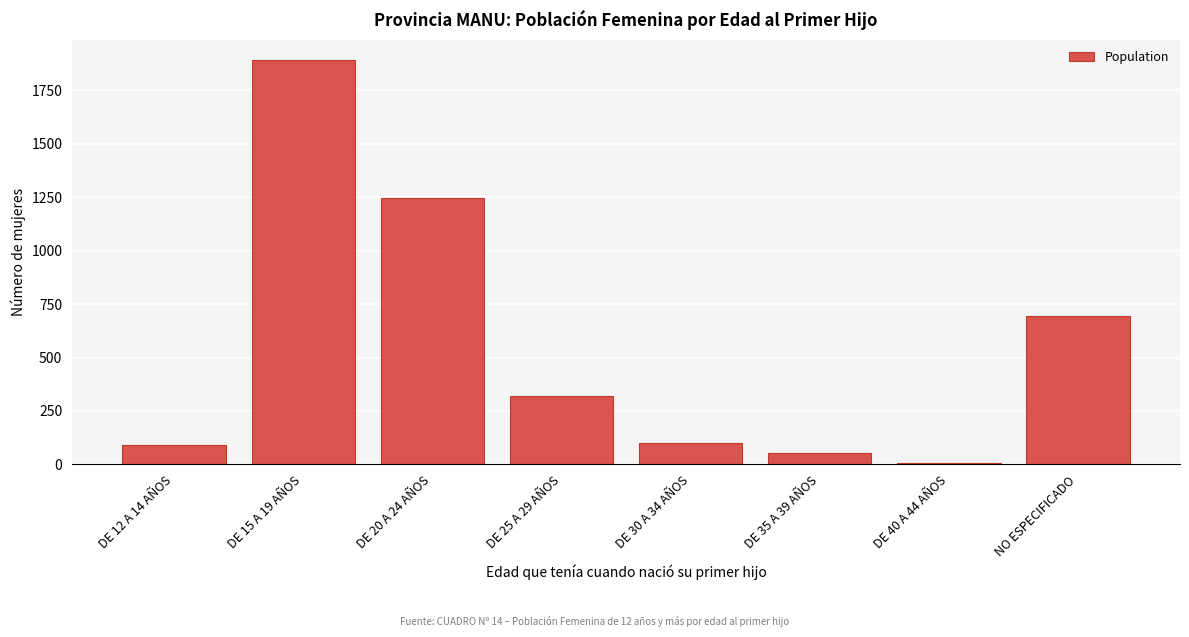

Reading left to right, transcribe all the data shown in this chart.

DE 12 A 14 AÑOS=91	DE 15 A 19 AÑOS=1891	DE 20 A 24 AÑOS=1248	DE 25 A 29 AÑOS=319	DE 30 A 34 AÑOS=102	DE 35 A 39 AÑOS=52	DE 40 A 44 AÑOS=5	NO ESPECIFICADO=692